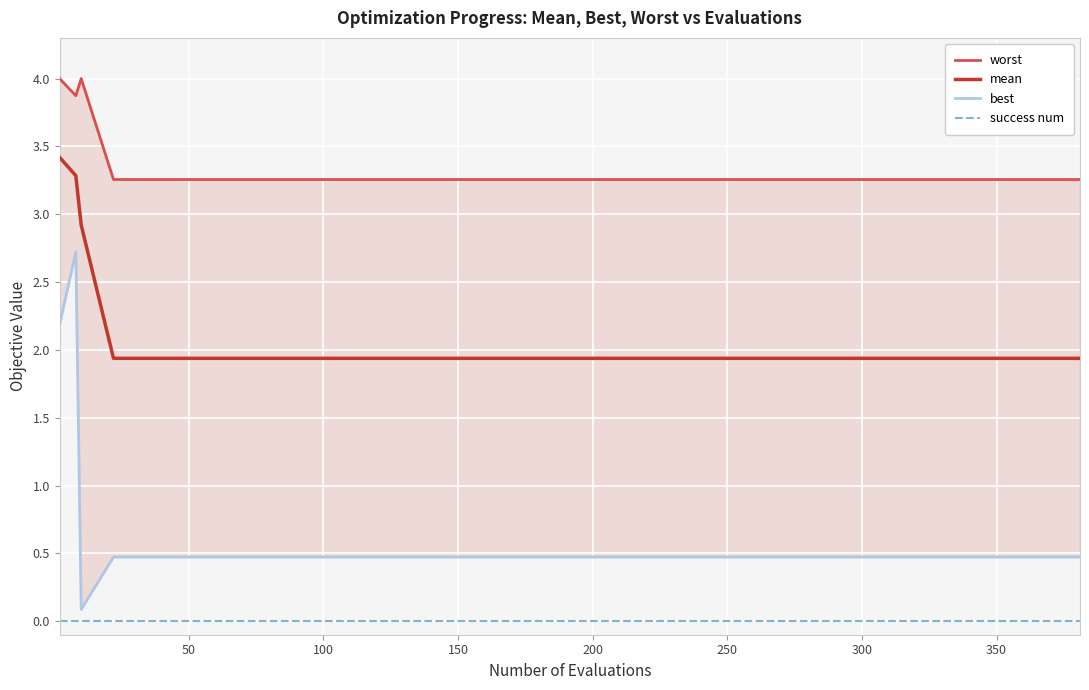

Is it true that success num equals 0.0 at 200?

True